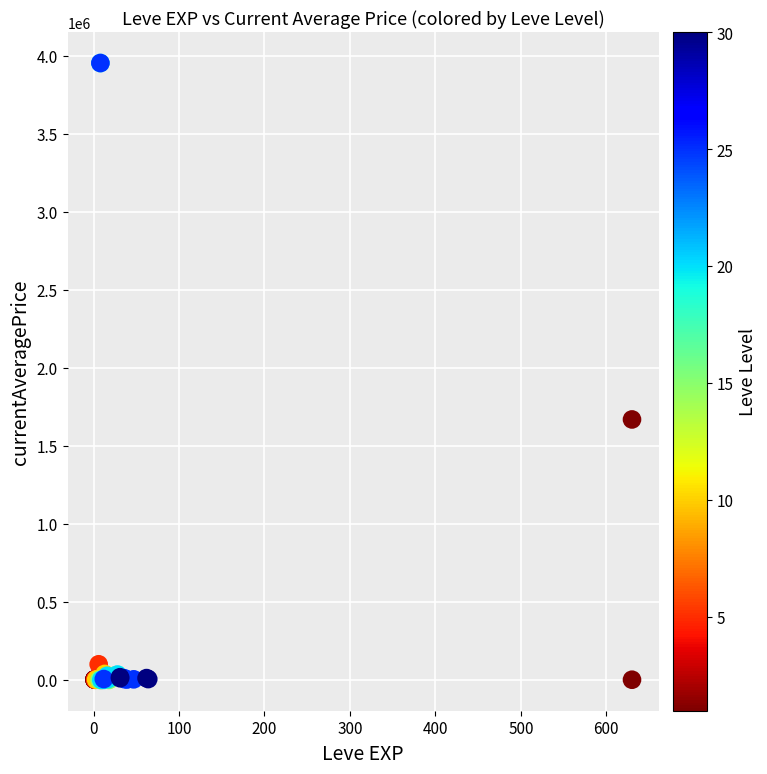

What Y value in the scatter plot is closest to 1977490?

1669749.4